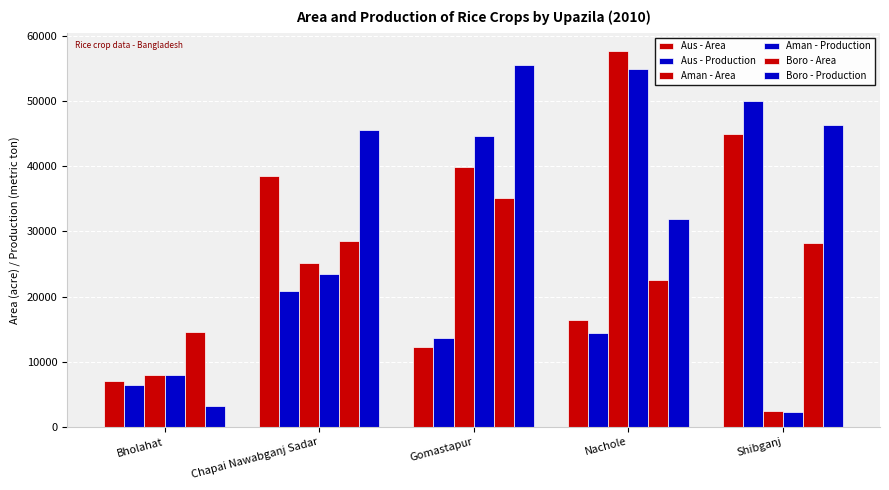

How many bars are there in total?

30